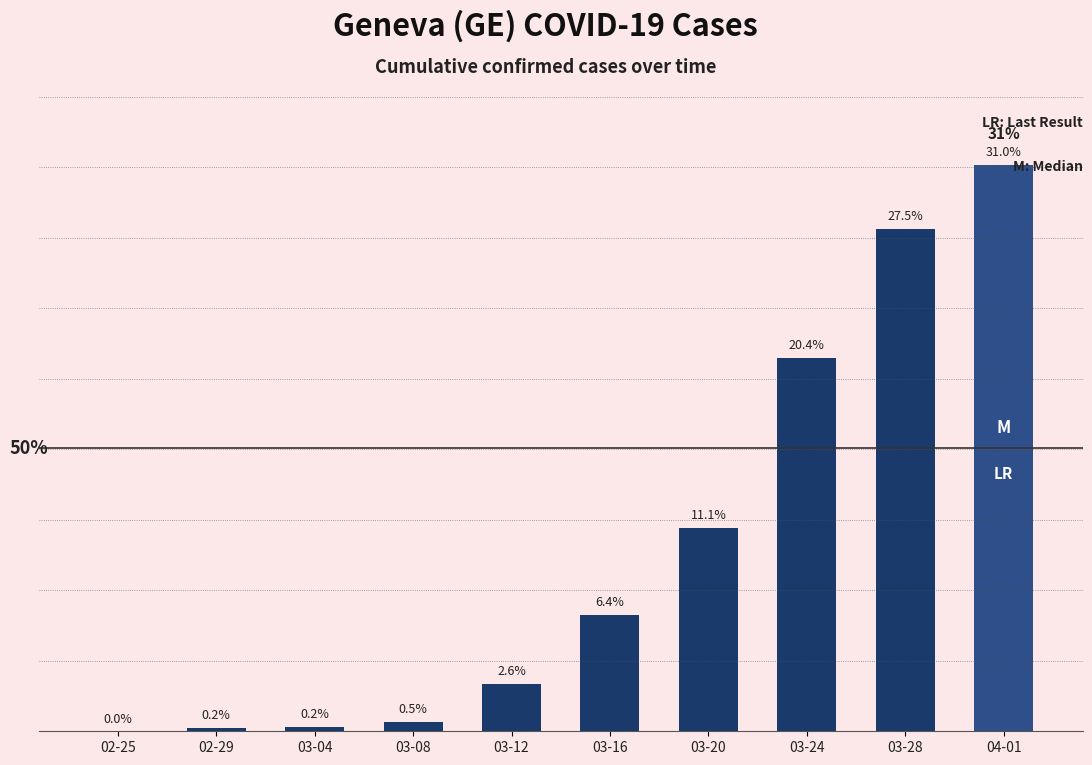

Rank the categories by value from highest to lowest.

04-01, 03-28, 03-24, 03-20, 03-16, 03-12, 03-08, 03-04, 02-29, 02-25